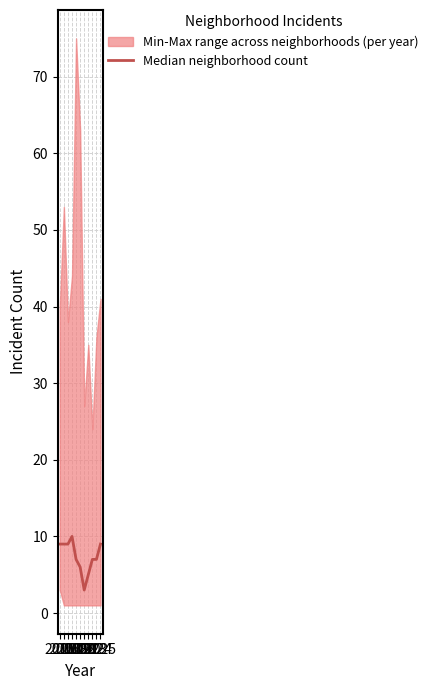

Count the number of values greater than 7.

5